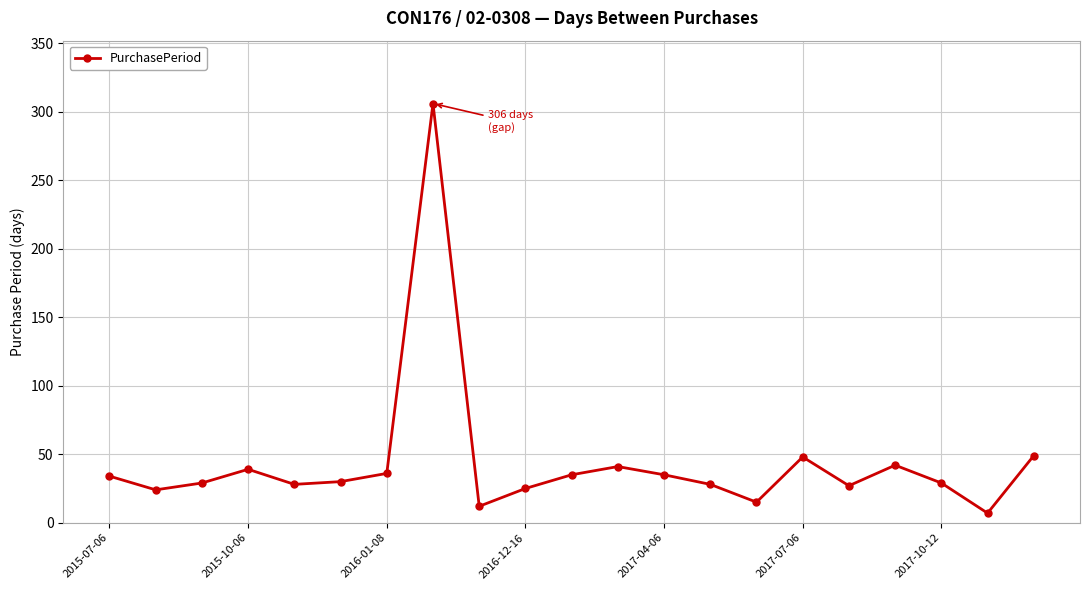

True or false: the data has more than 0 interior local peaks.

True